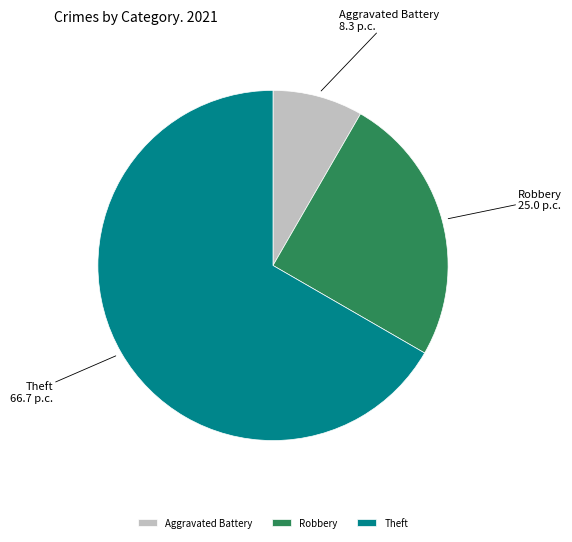

Do Aggravated Battery and Theft together represent more than half of the pie?

Yes